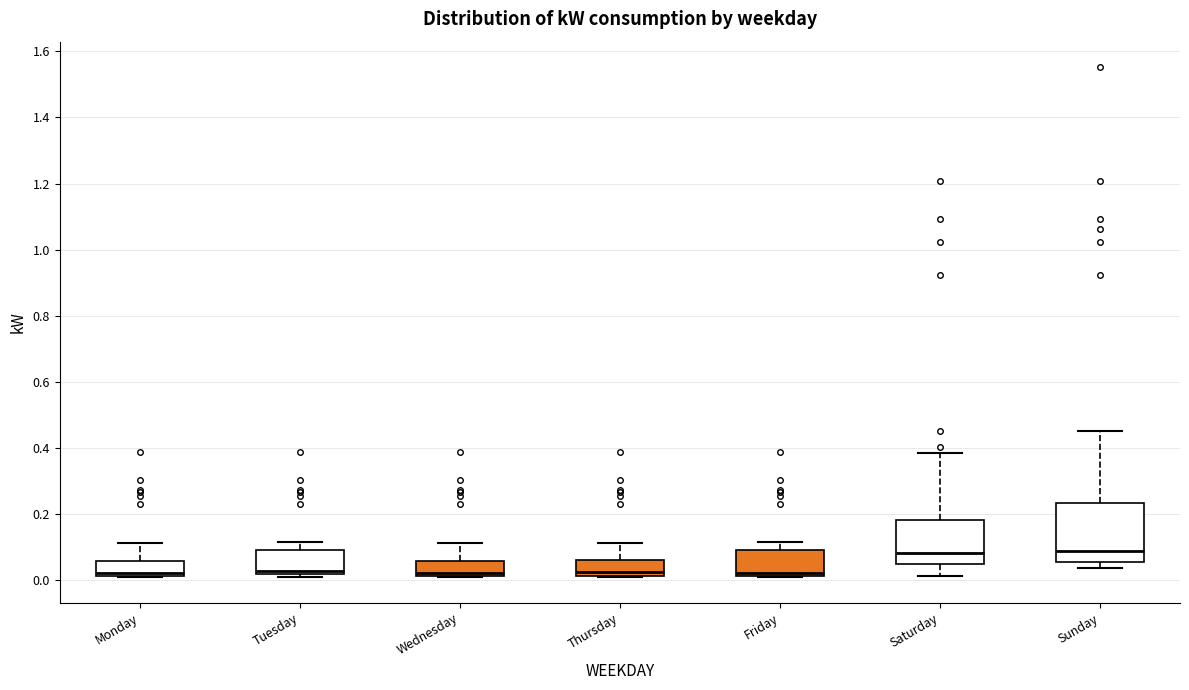

Which box is the tallest, from its lower edge to its upper edge?

Sunday